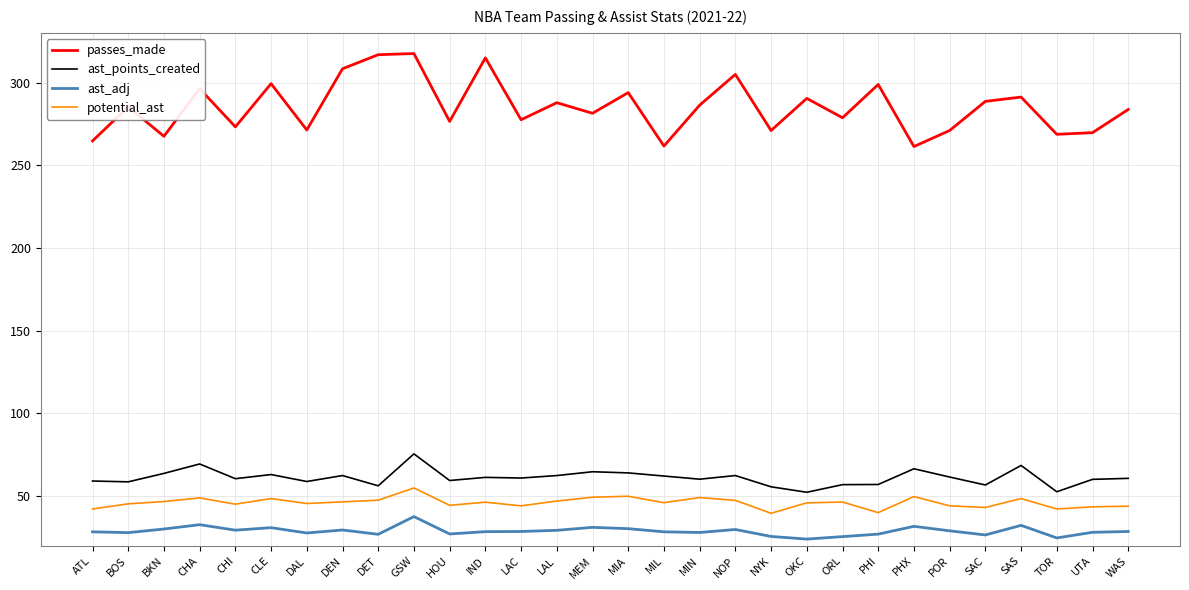

Which series has the largest range (max minus min)?

passes_made